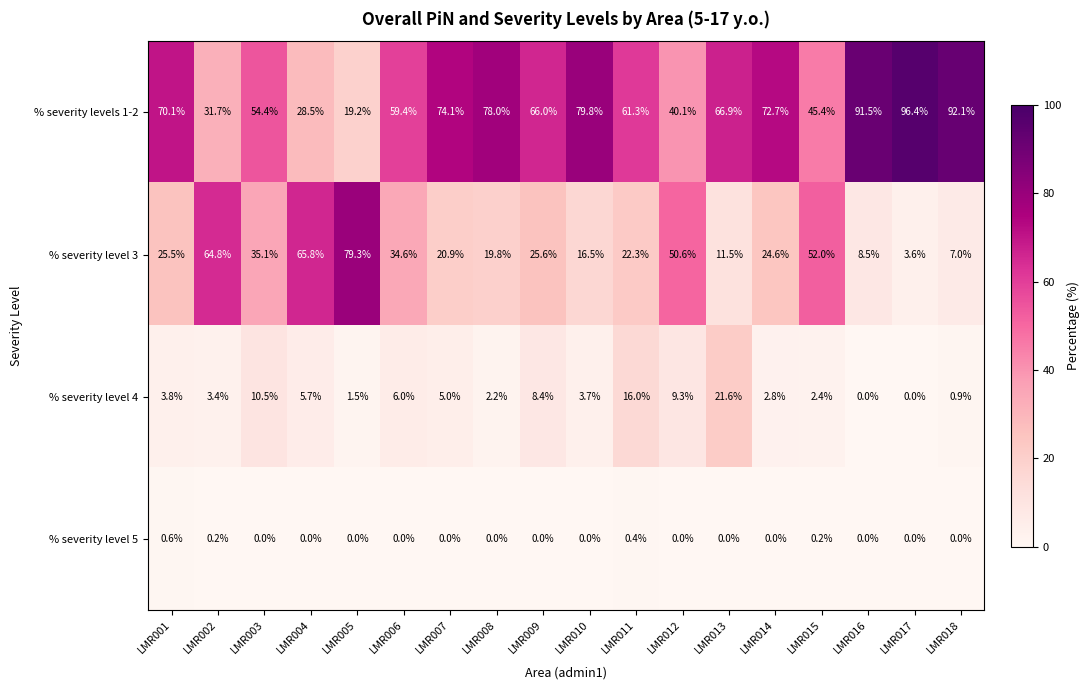

What is the sum of the % severity level 4 values at LMR004 and LMR001?

9.5